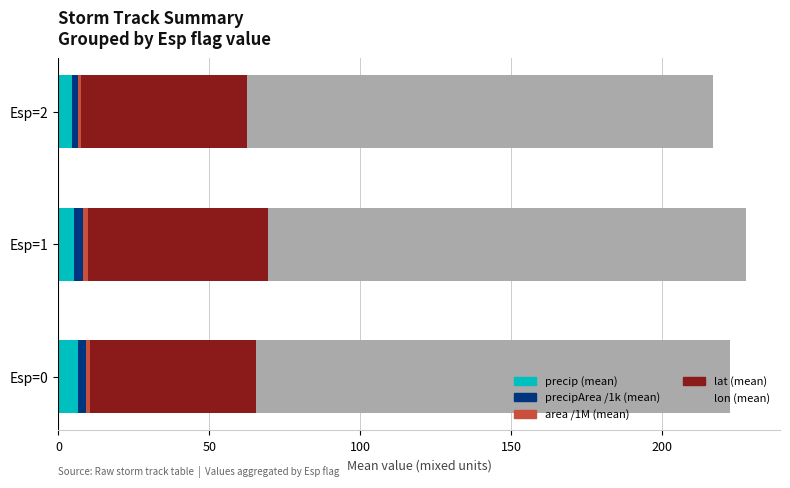

How many series are shown in this chart?

5